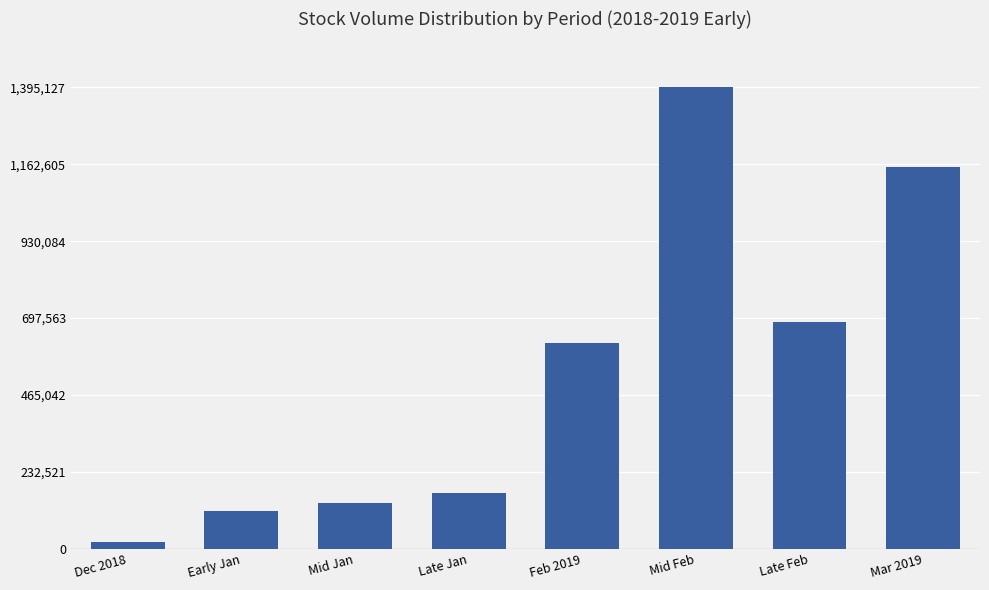

What is the change in value from Dec 2018 to Mar 2019?

+1134642